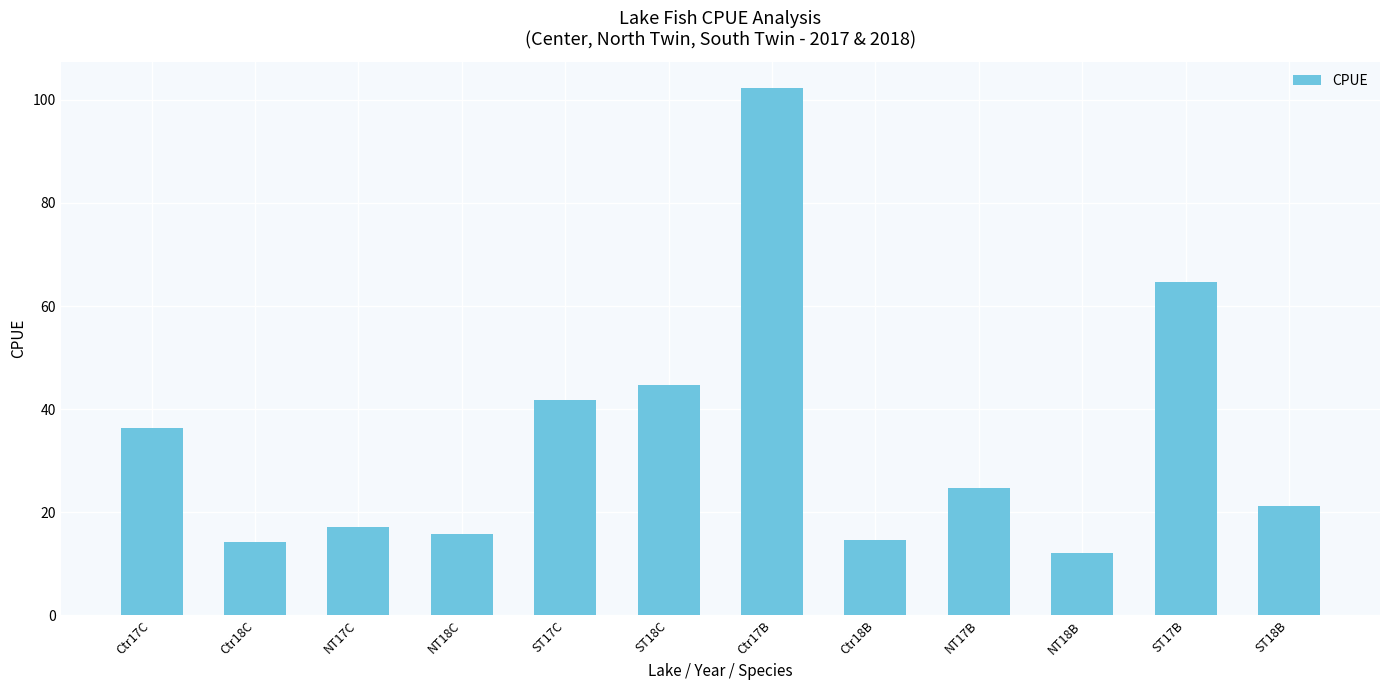

What is the value of the 4th bar from the left?

15.7